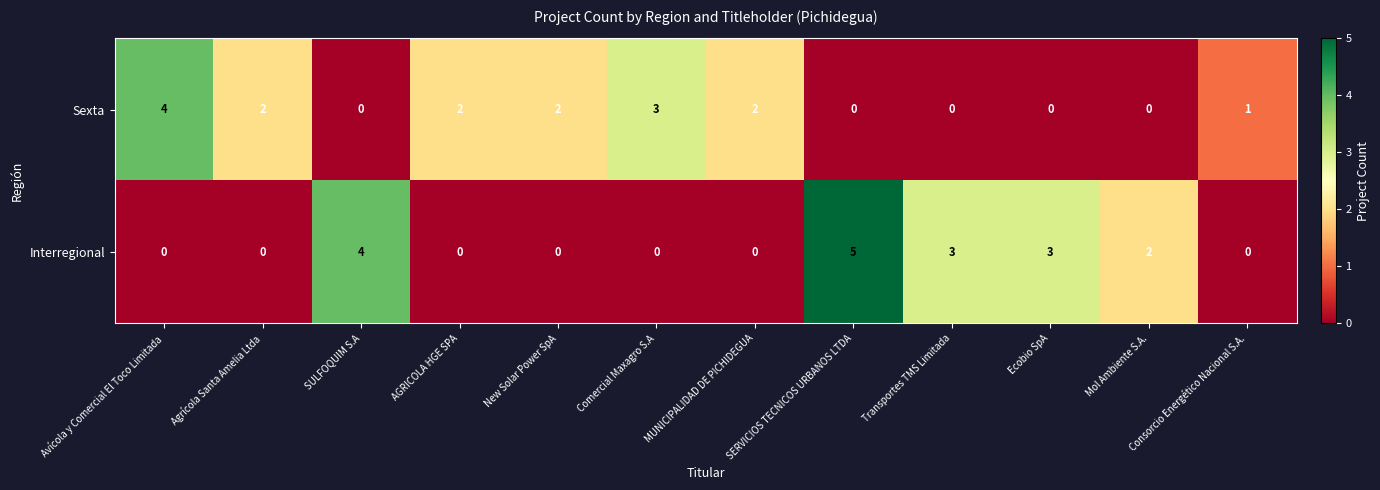

List the series in order of their peak value, highest first.

Interregional, Sexta